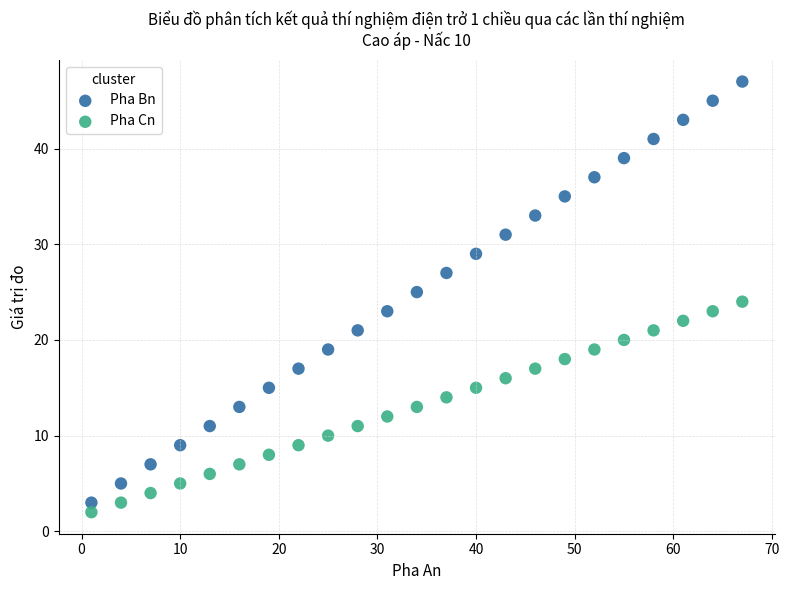

Which series reaches the minimum Y coordinate?

Pha Cn